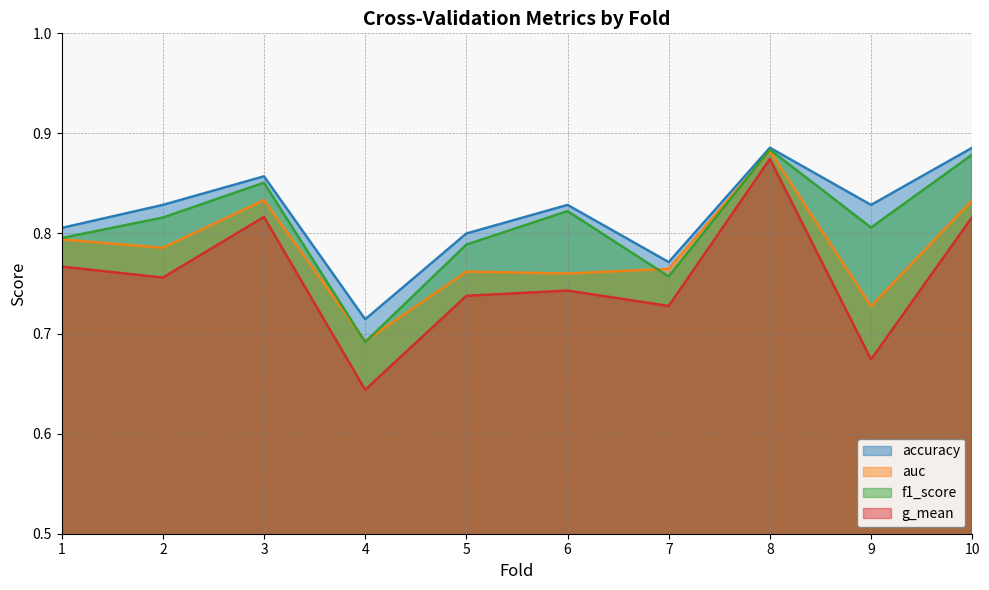

In accuracy, how many points are higher than both neighbors (excluding endpoints)?

3